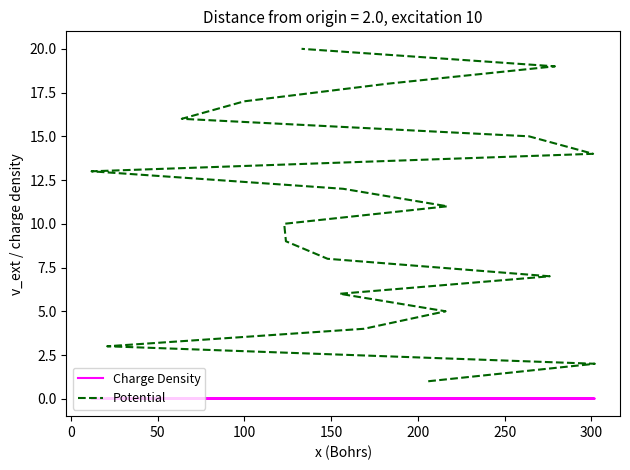

True or false: Potential has more than 2 interior local peaks.

False